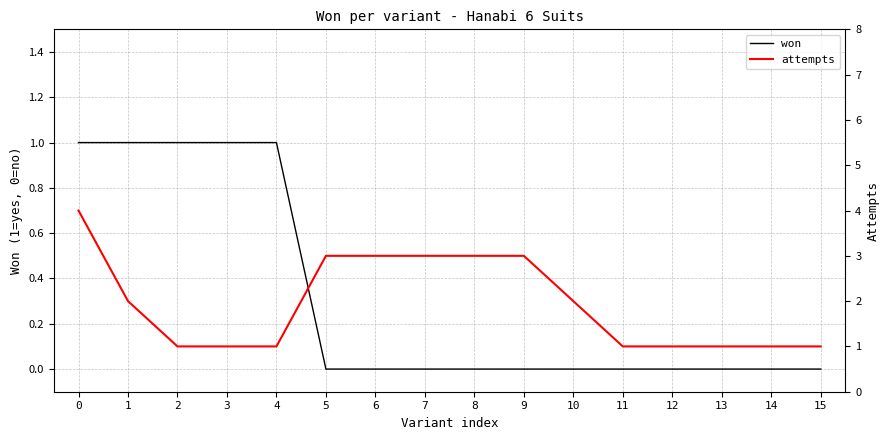

Which has a higher value, 1 or 12?

1